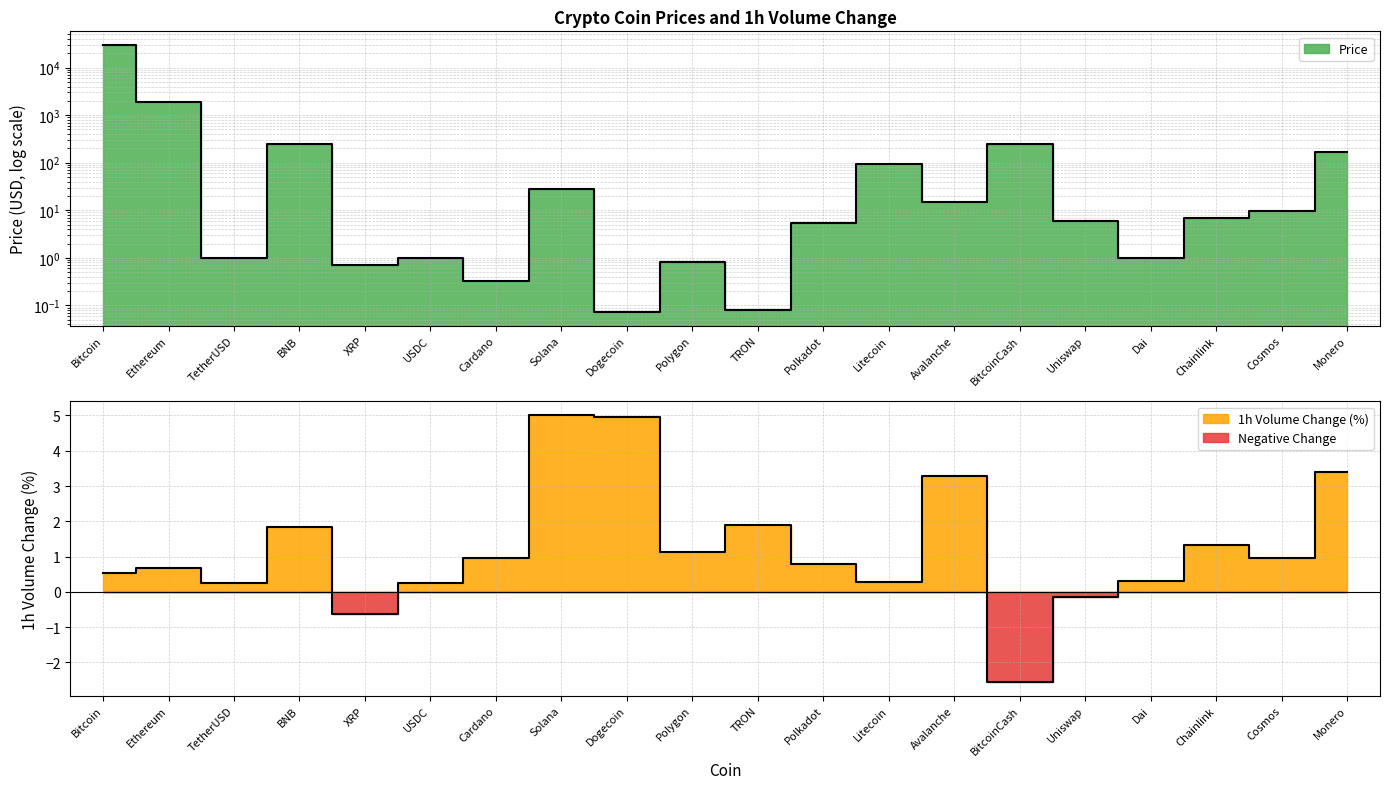

How many lines are shown in the chart?

2